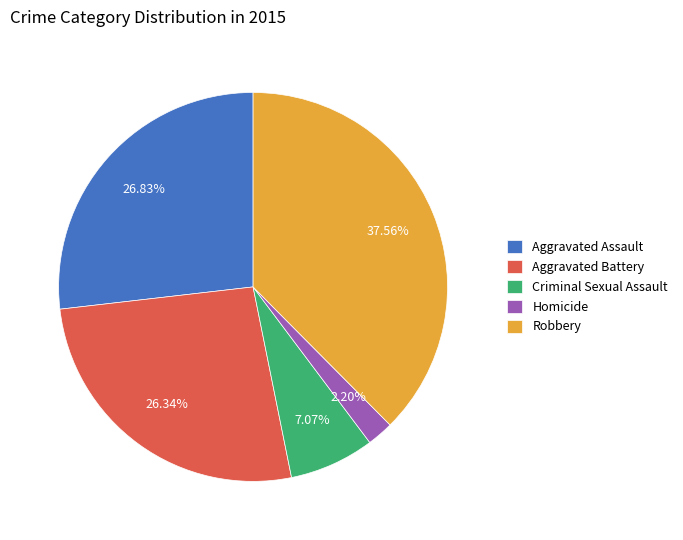

To the nearest percent, what percentage of the pie is Aggravated Battery?

26%